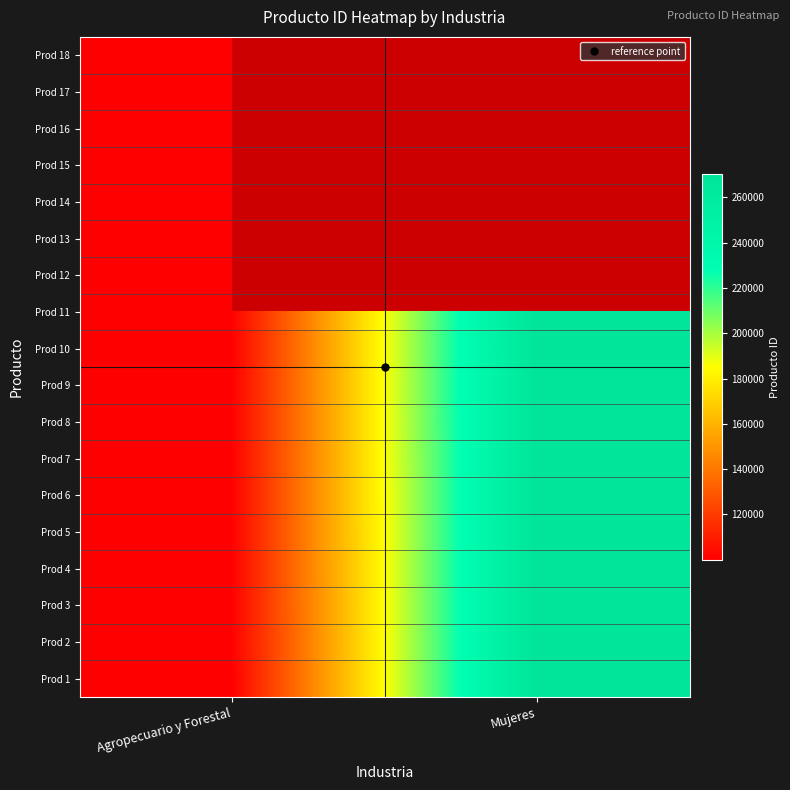

True or false: Prod 4 has a value of 140085.8 at Mujeres.

False